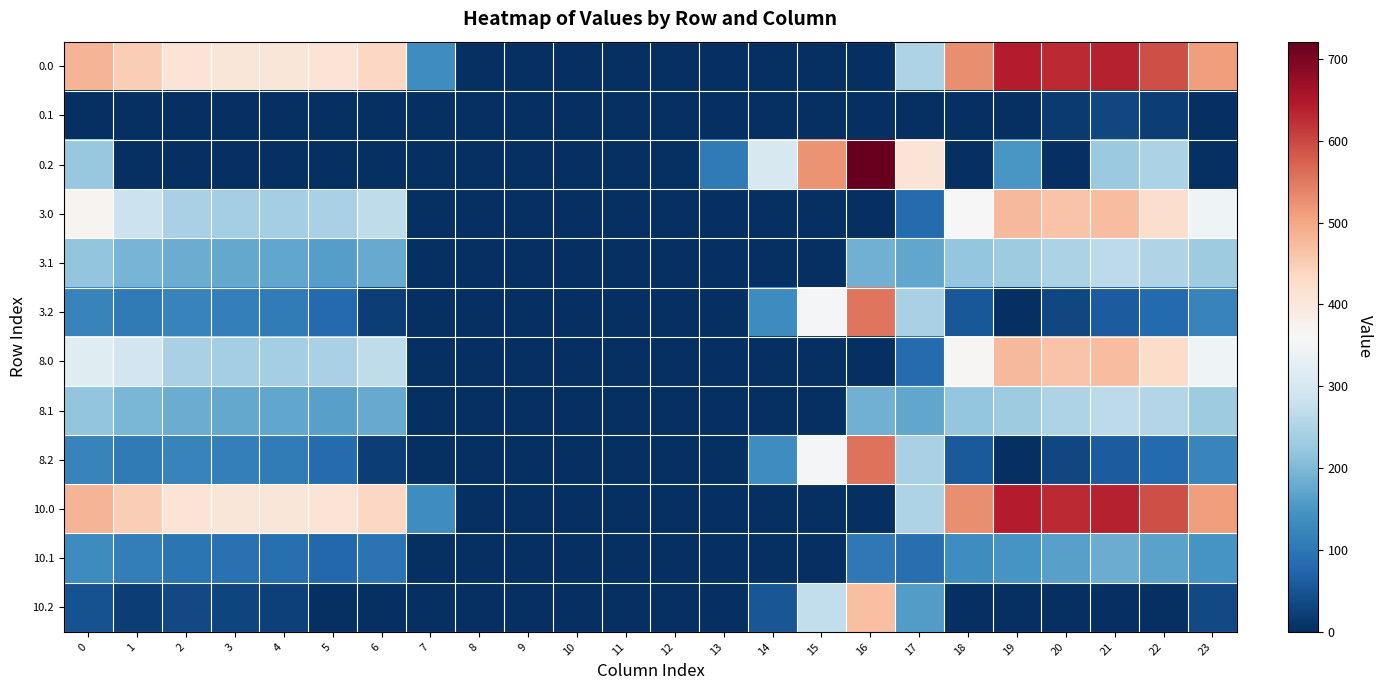

What is the greatest value displayed?

721.2